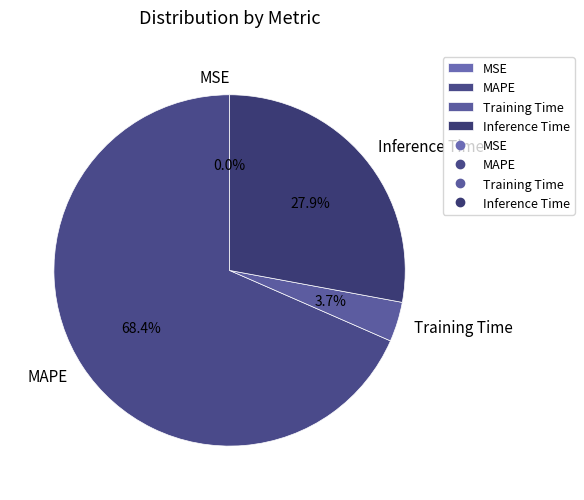

Which slice is the largest?

MAPE